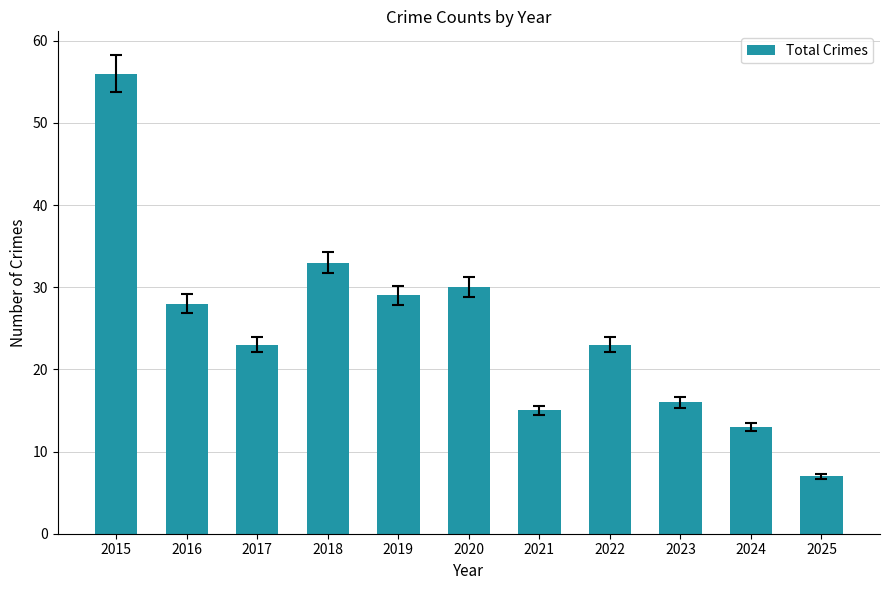

Reading left to right, what are all the values shown in this chart?

2015=56	2016=28	2017=23	2018=33	2019=29	2020=30	2021=15	2022=23	2023=16	2024=13	2025=7